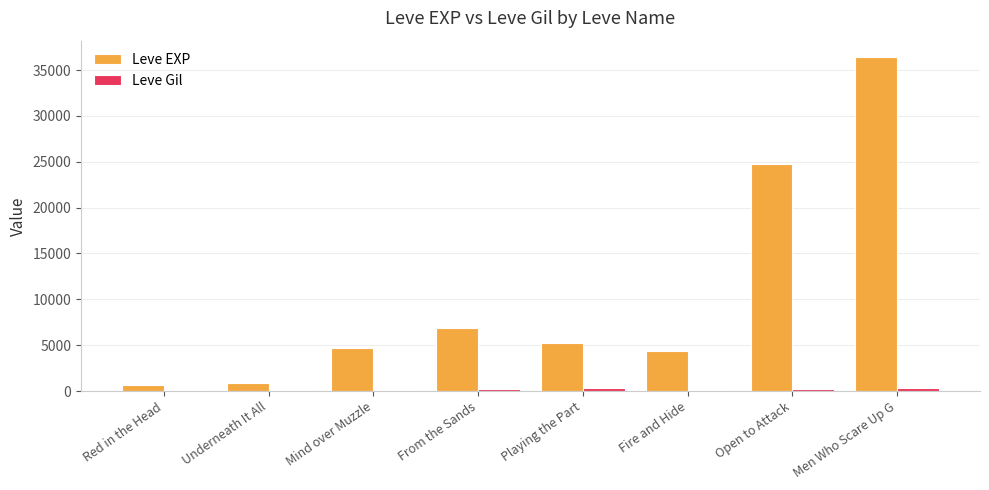

At which category is the sum across all series the highest?

Men Who Scare Up G